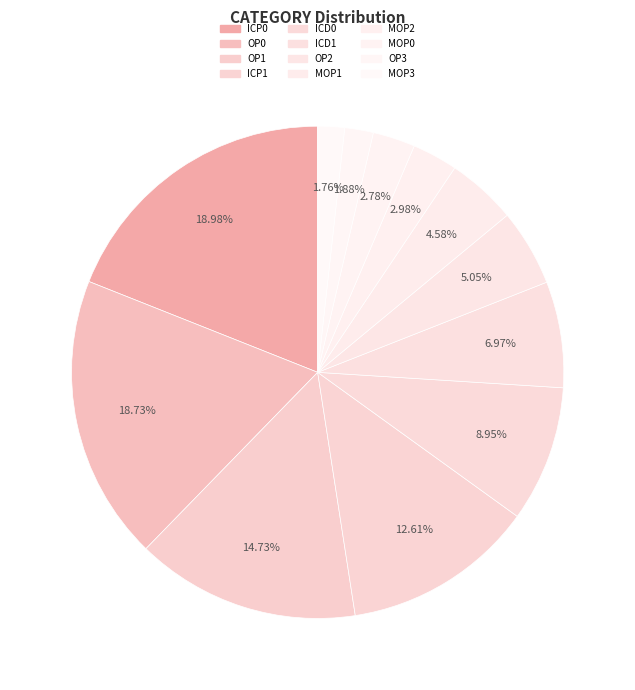

Is OP0 the majority of the pie?

No